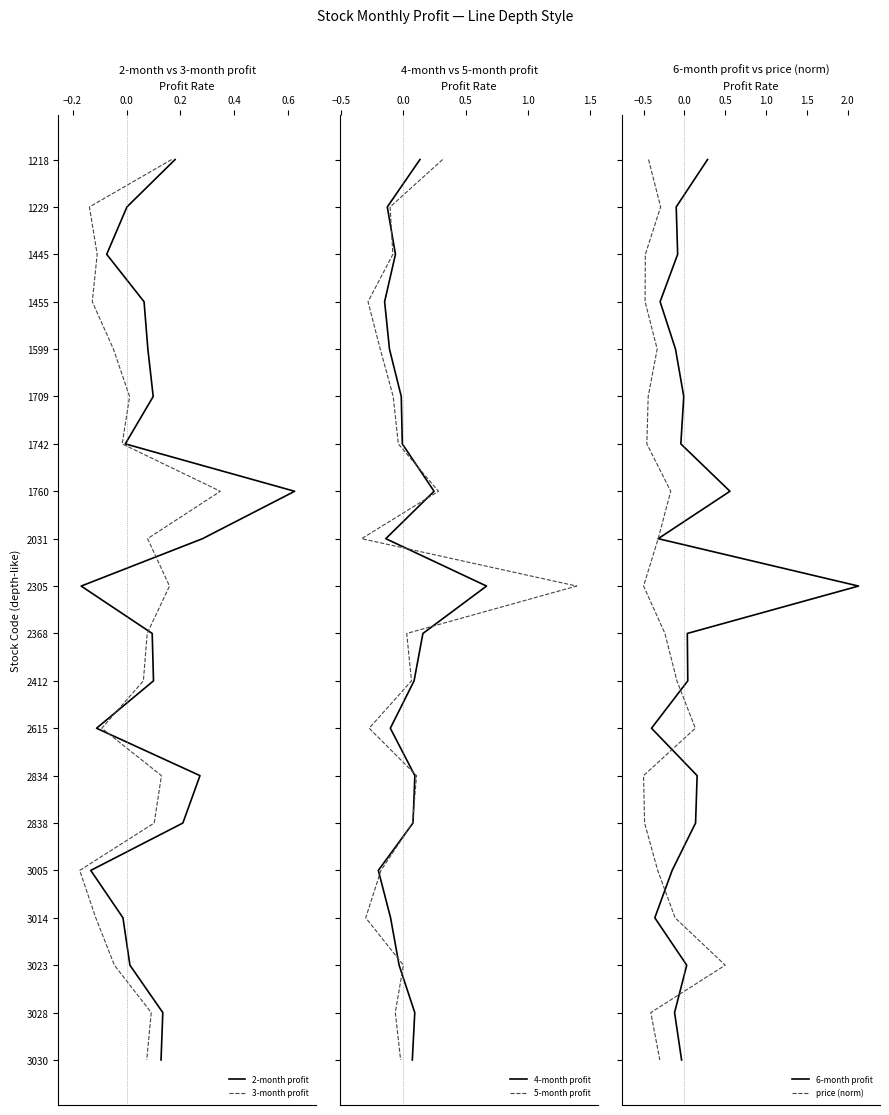

True or false: 4-month profit and 2-month profit intersect in this chart.

False